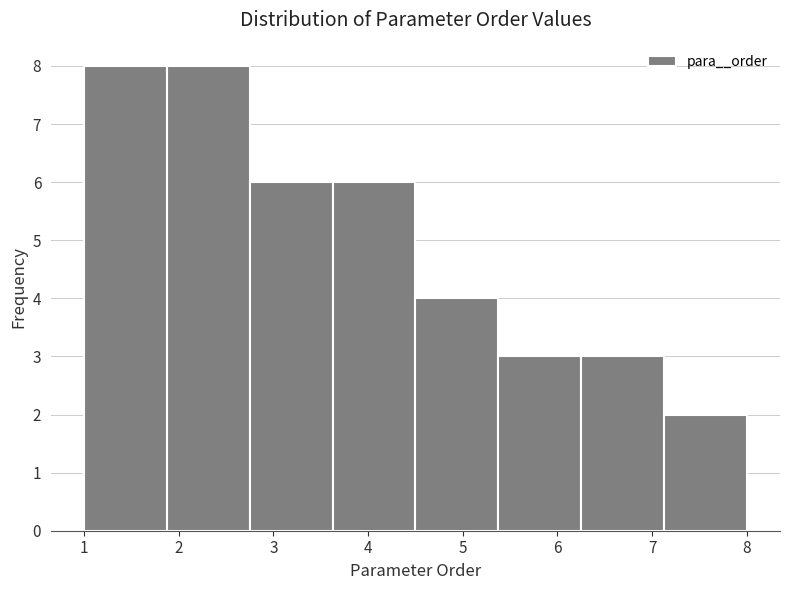

Reading left to right, transcribe this chart: for each bar, give the range it covers on the x-axis and its height. Neither the bar edges nor the heights are printed on the chart, so give them approximately, as read against the axes.

1.0 to 1.9: 8
1.9 to 2.8: 8
2.8 to 3.6: 6
3.6 to 4.5: 6
4.5 to 5.4: 4
5.4 to 6.3: 3
6.3 to 7.1: 3
7.1 to 8.0: 2